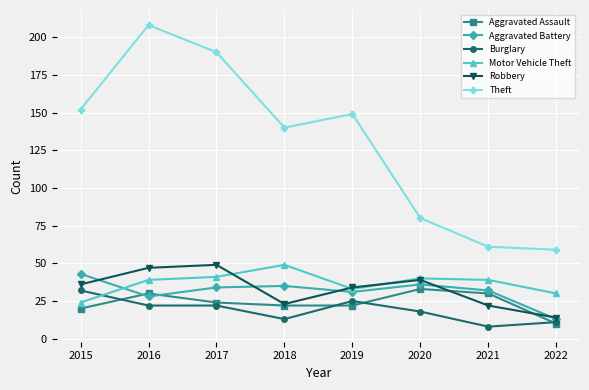

What are all the series names shown in the legend?

Aggravated Assault, Aggravated Battery, Burglary, Motor Vehicle Theft, Robbery, Theft